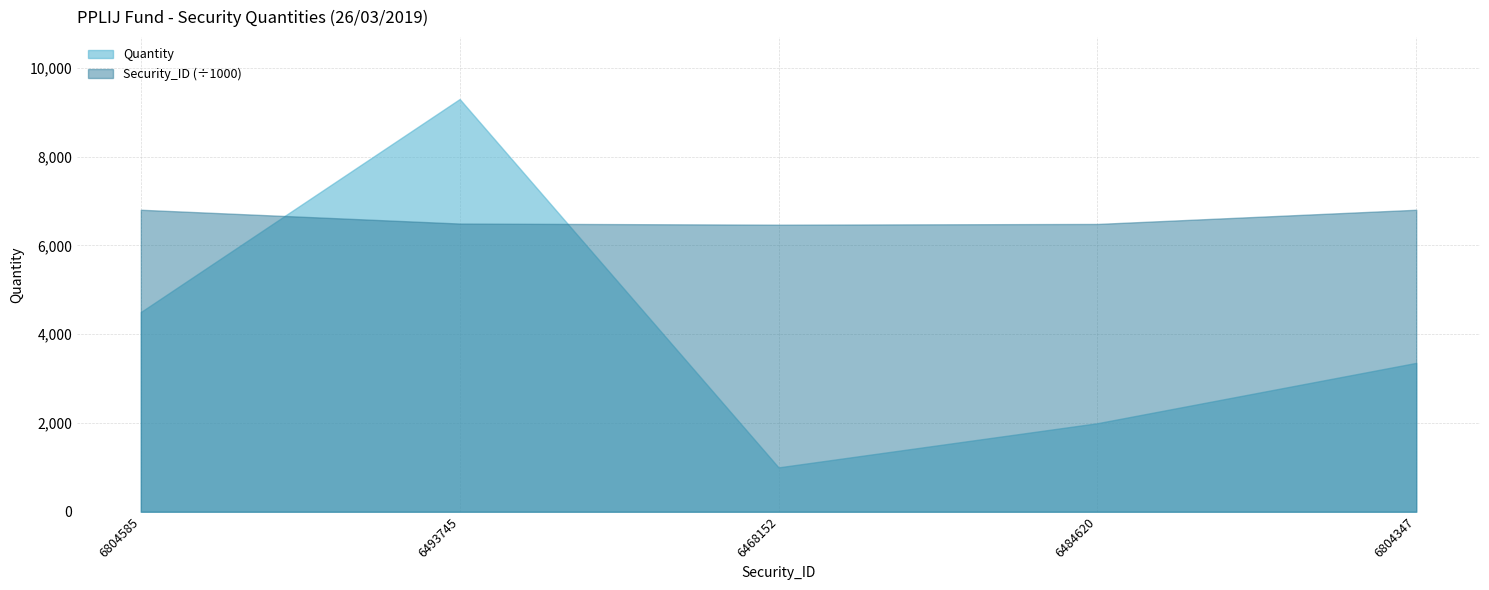

Where do Security_ID (÷1000) and Quantity first cross each other?

6804585 and 6493745